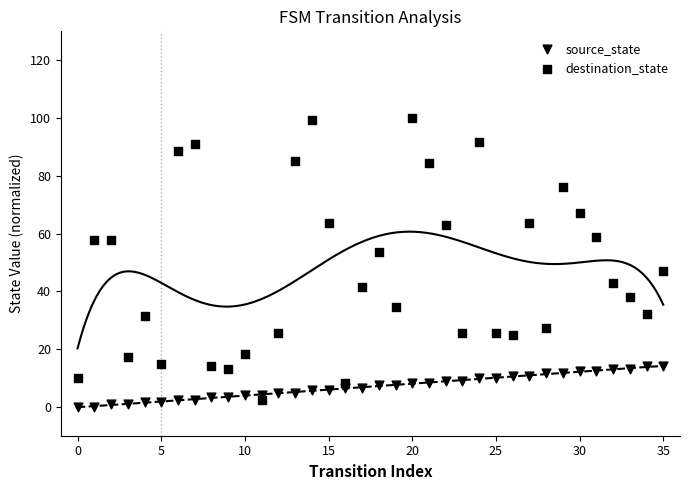

Count the number of points in this scatter plot.

72